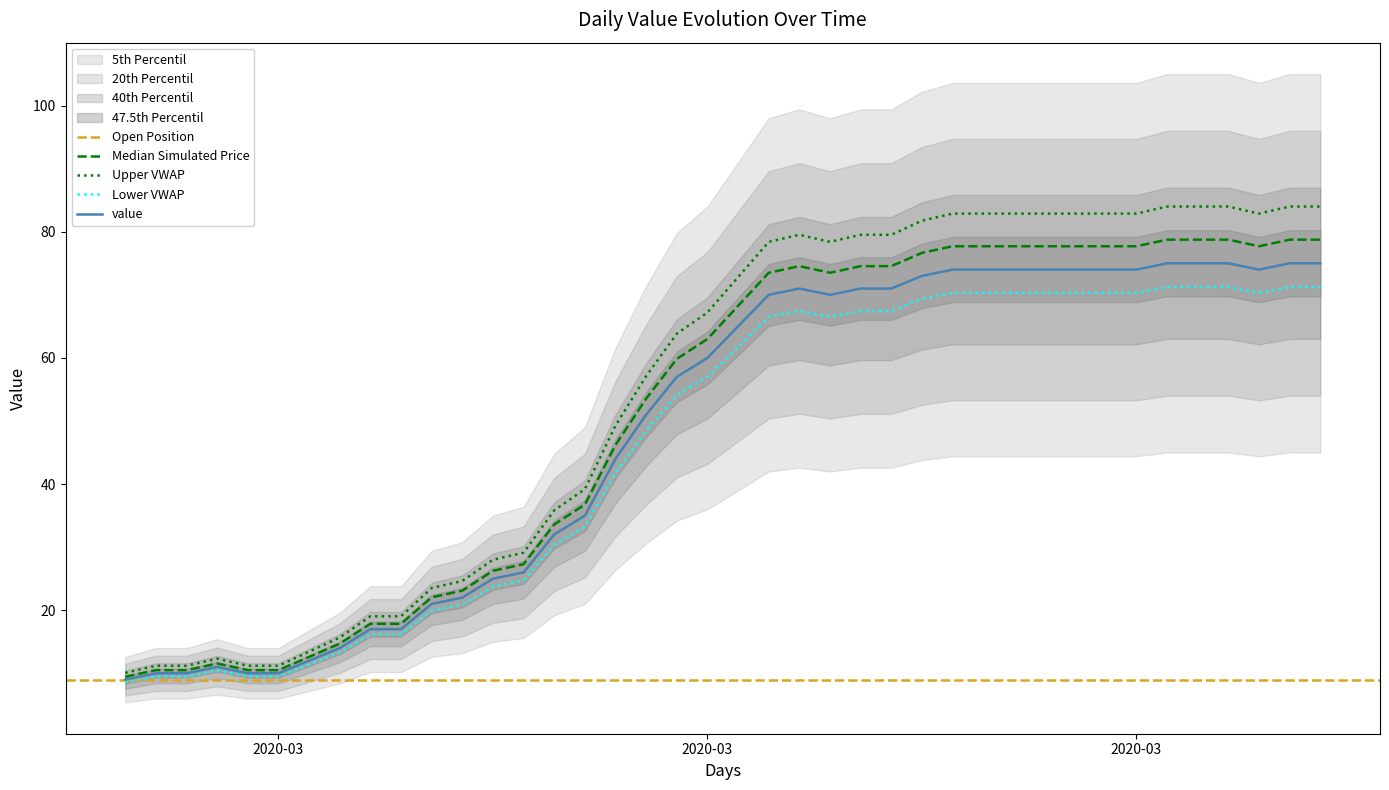

How many points are lower than both their immediate neighbors (excluding endpoints)?

2